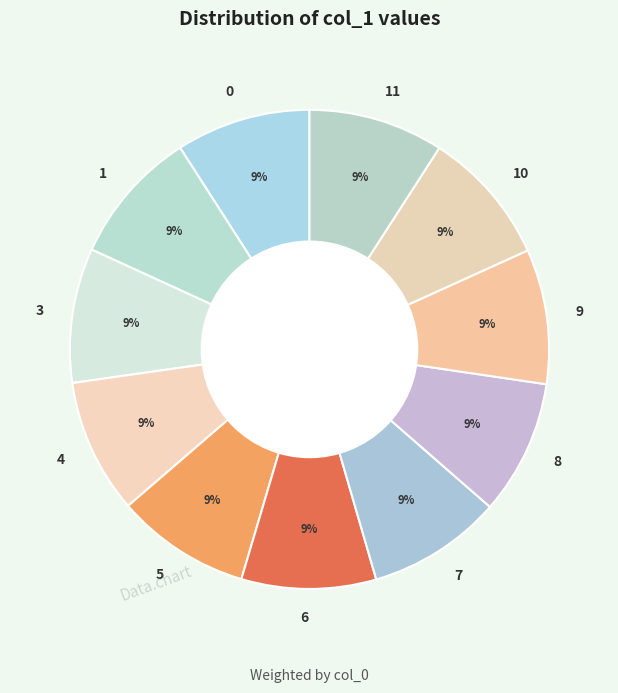

What is the ratio of the value at 8 to the value at 10?

1.0